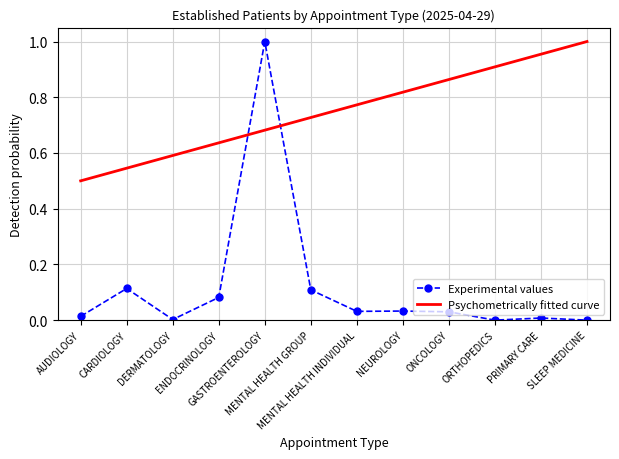

Which category has the lowest value across all series?

ORTHOPEDICS